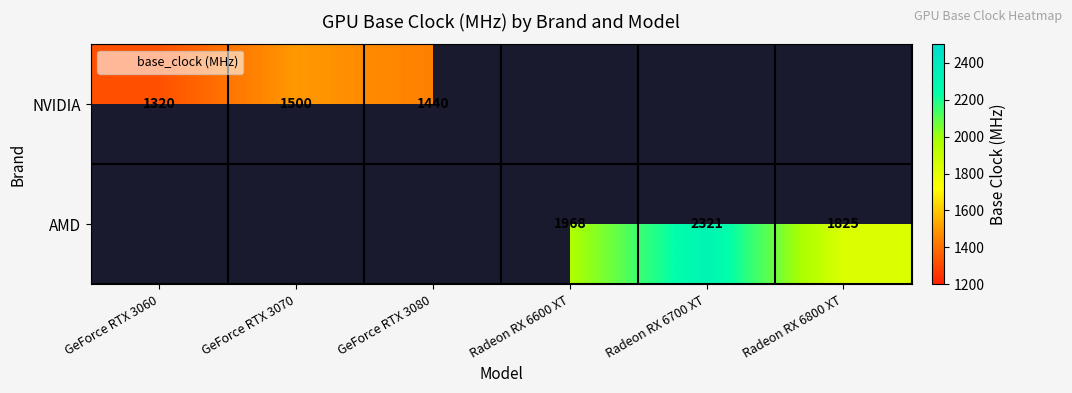

Which category has the highest value across all series?

Radeon RX 6700 XT